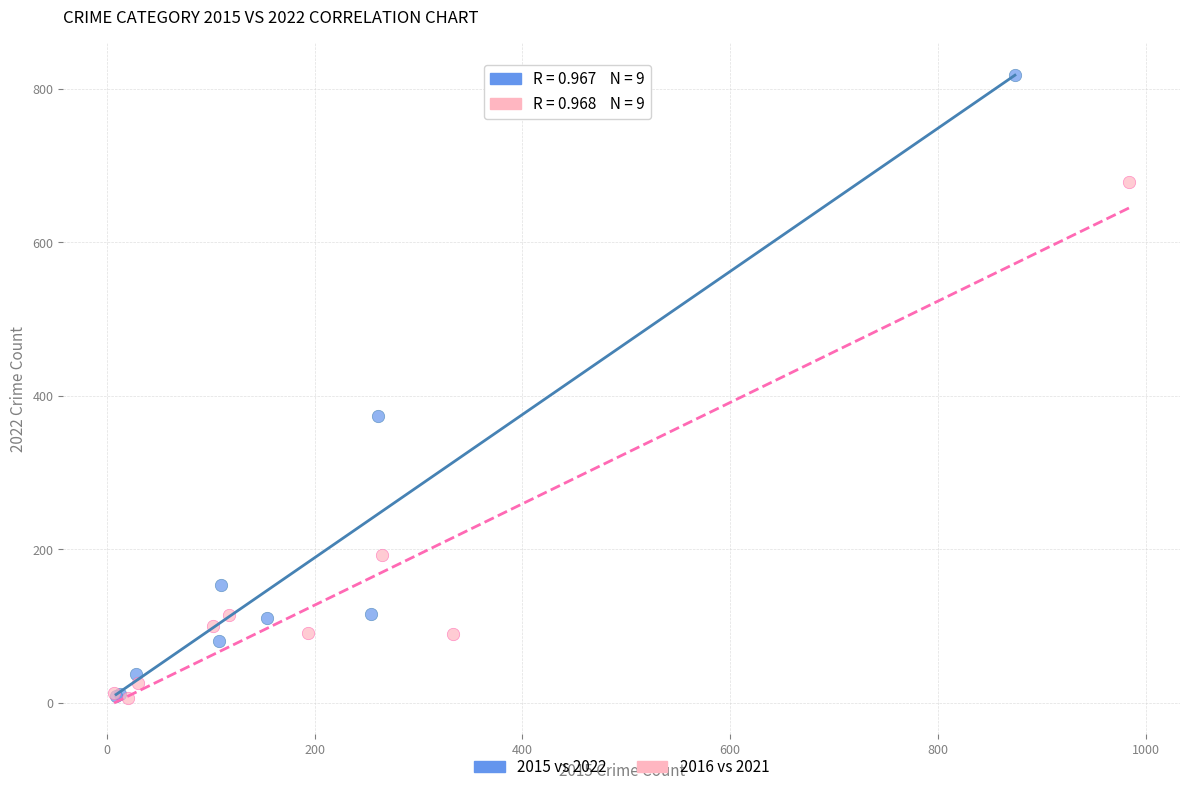

Which series has the widest spread of Y values?

2015 vs 2022